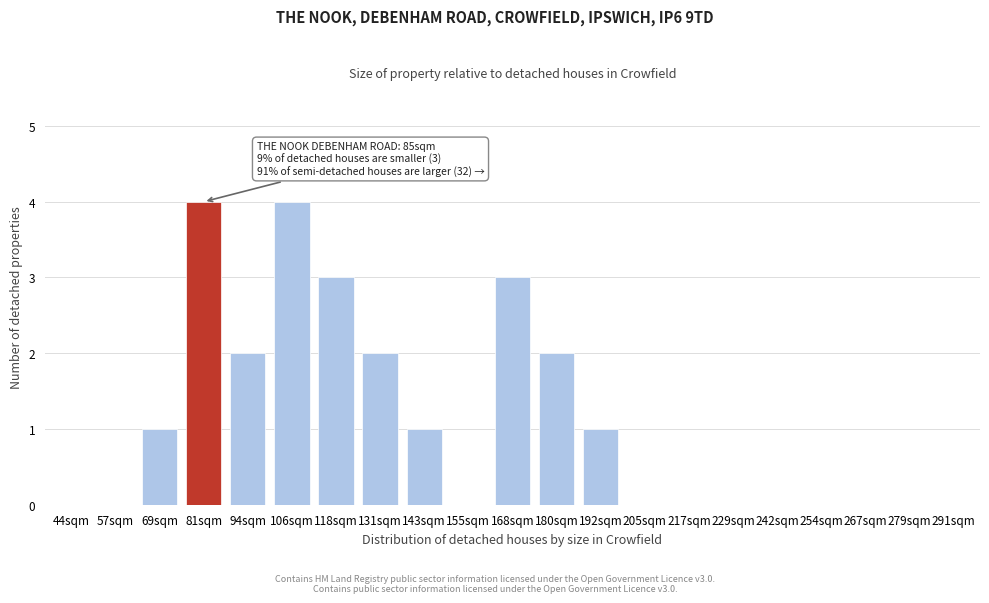

Reading left to right, extract all data points from this chart.

44sqm=0	57sqm=0	69sqm=1	81sqm=4	94sqm=2	106sqm=4	118sqm=3	131sqm=2	143sqm=1	155sqm=0	168sqm=3	180sqm=2	192sqm=1	205sqm=0	217sqm=0	229sqm=0	242sqm=0	254sqm=0	267sqm=0	279sqm=0	291sqm=0